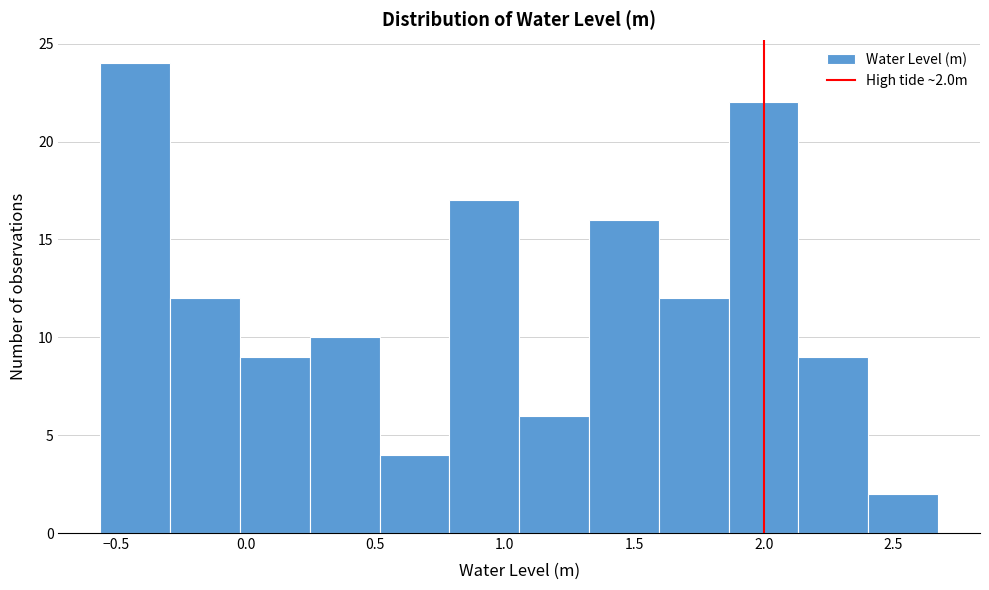

Over which range of the x-axis is the bar tallest?

-0.55 to -0.30